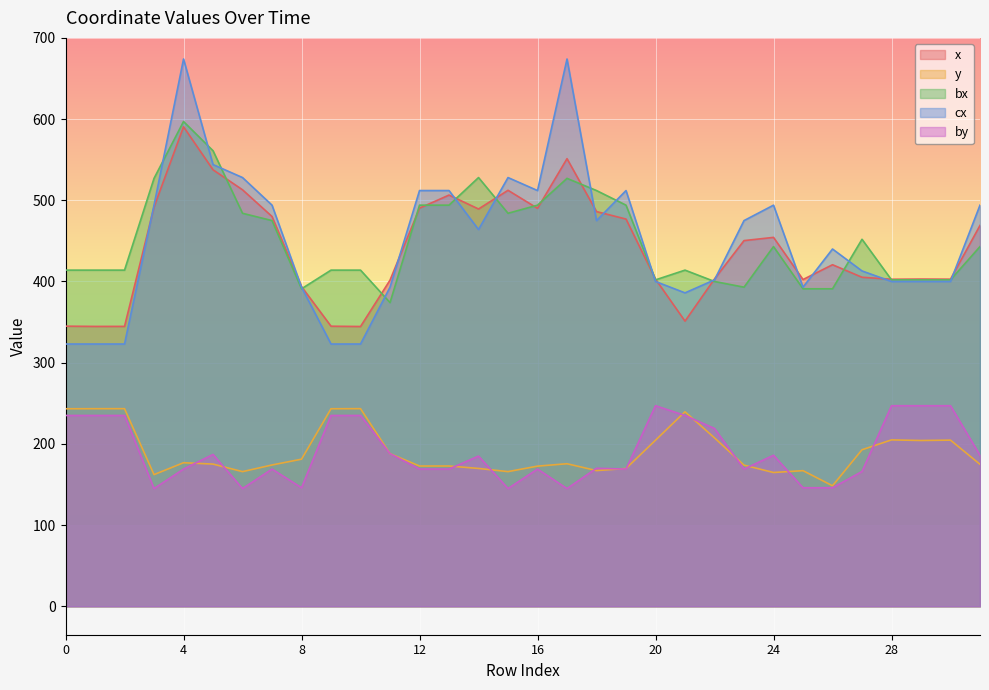

How many interior local valleys does the bx series have?

5